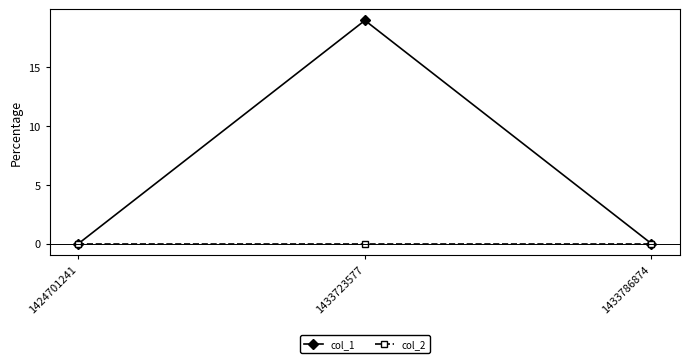

Rank the series at 1433723577 from lowest to highest value.

col_2, col_1